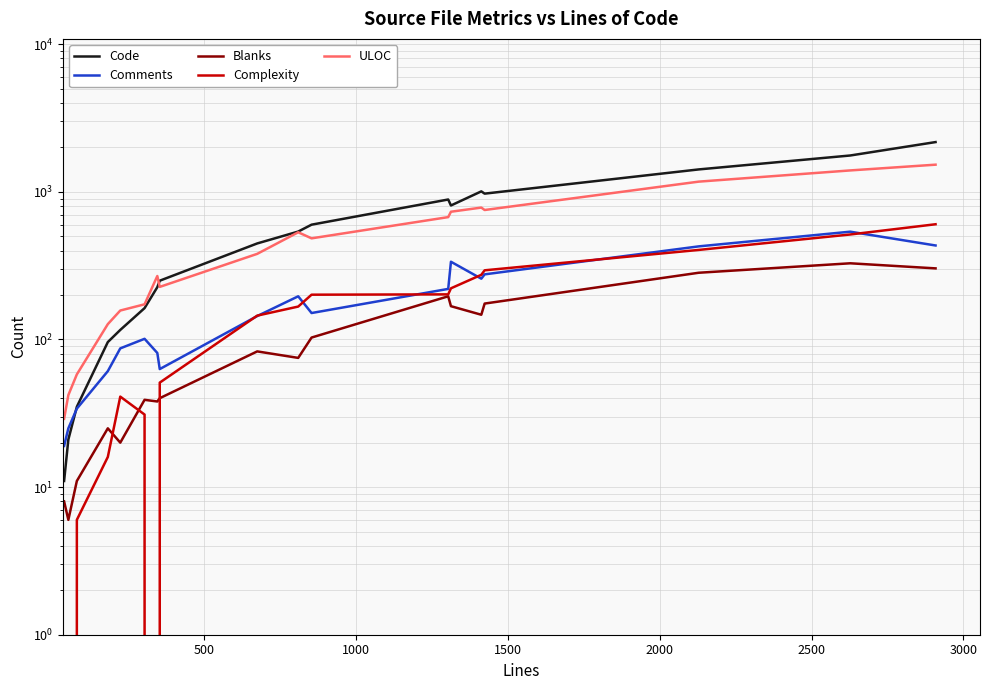

Is it true that Comments equals 45 at 8?

False